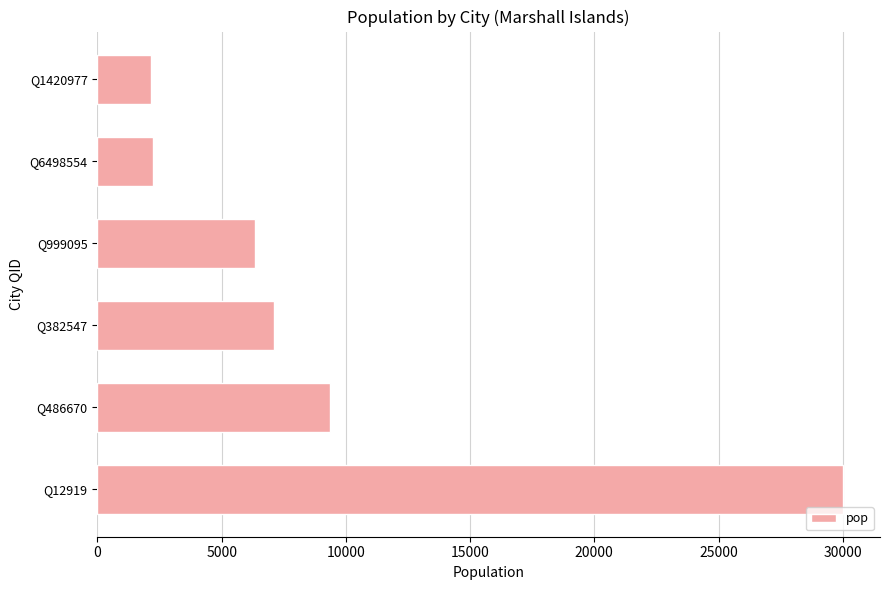

The value at Q12919 is 30000. True or false?

True